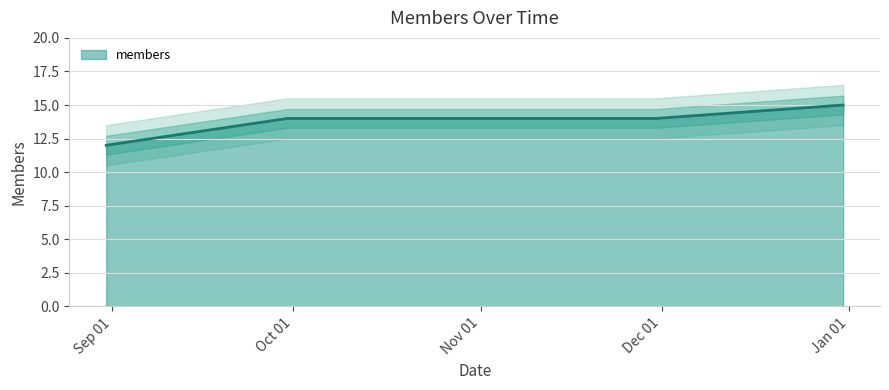

How many lines are shown in the chart?

1